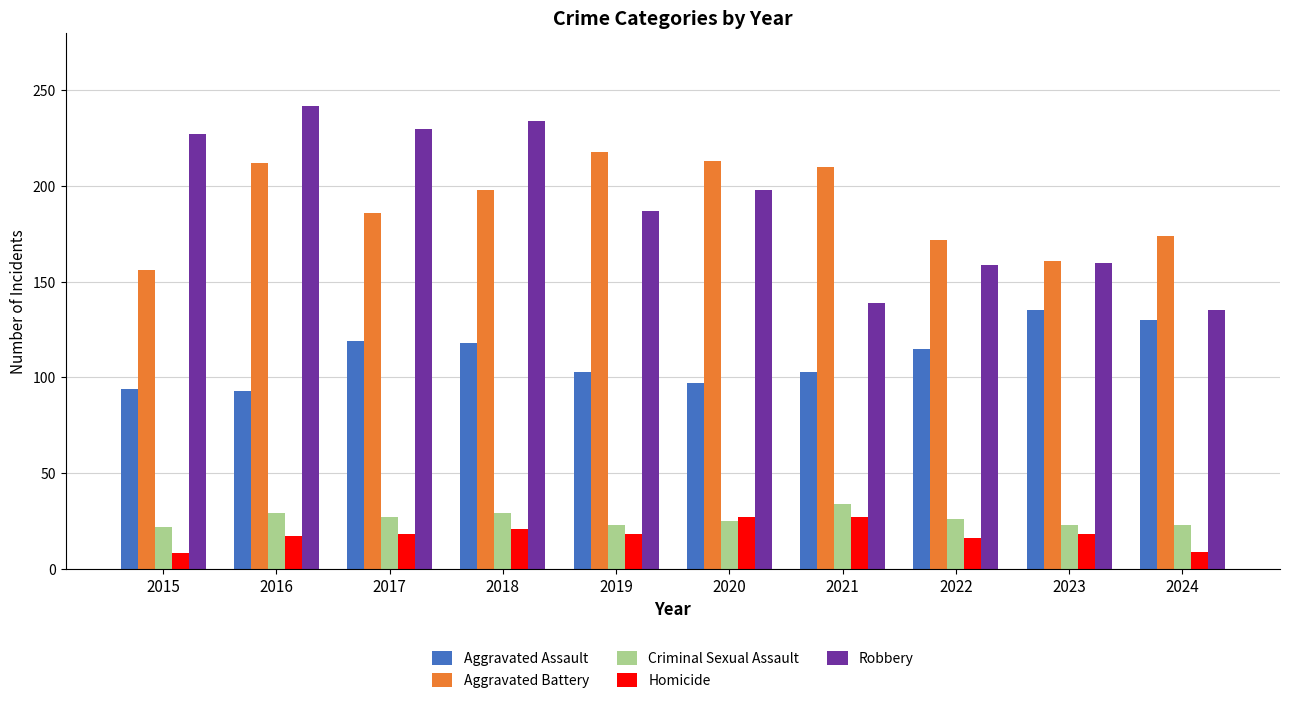

Which series changed the most between 2016 and 2018?

Aggravated Assault